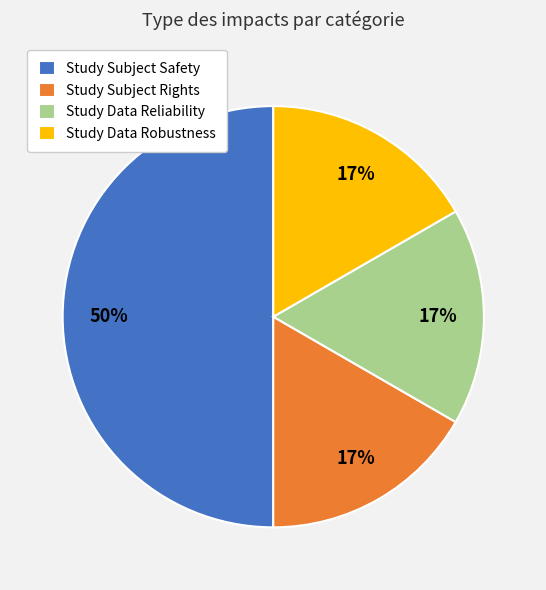

What percentage is the Study Data Robustness slice, to the nearest percent?

17%